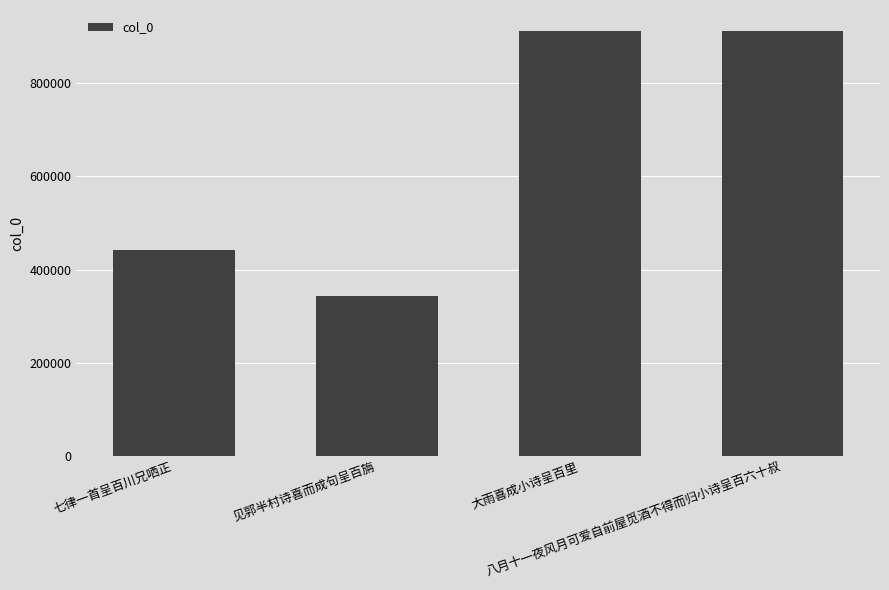

Are the bars grouped side by side (vs. stacked)?

No